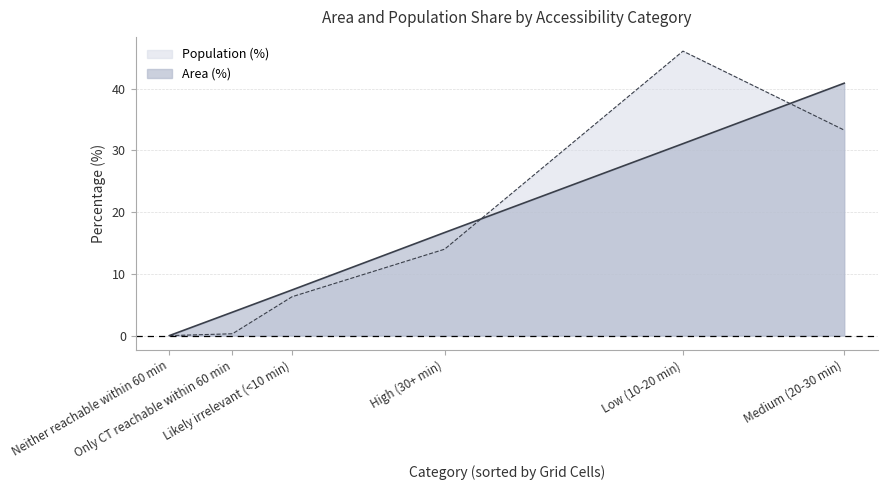

List the series in order of their peak value, highest first.

Population (%), Area (%)